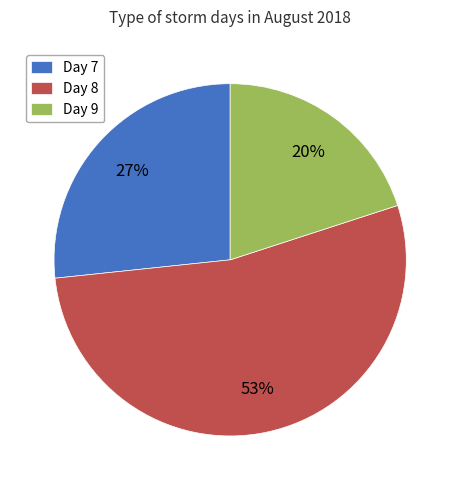

Which has a higher value, Day 7 or Day 9?

Day 7